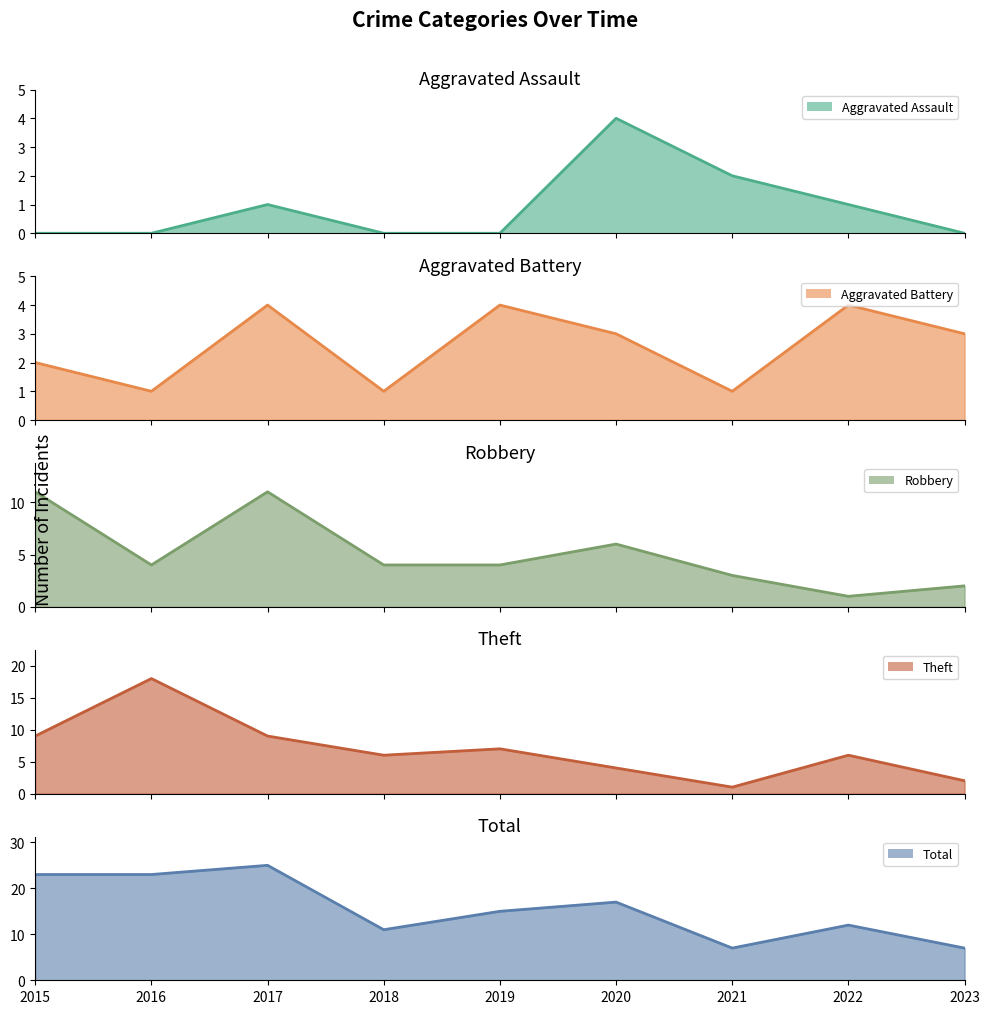

Which label corresponds to the smallest value in the chart?

2015